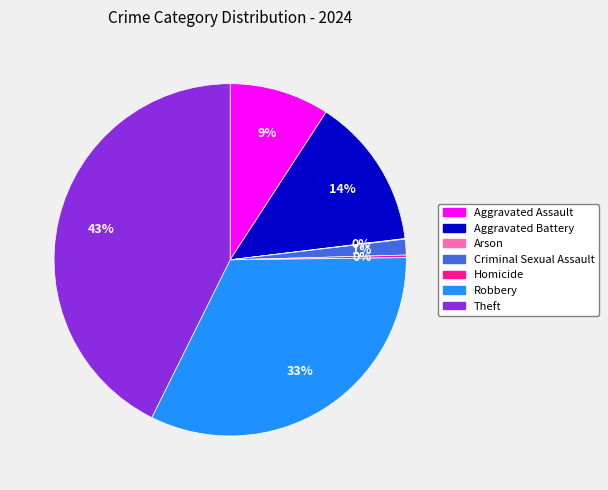

To the nearest percent, what is the average slice percentage?

14%